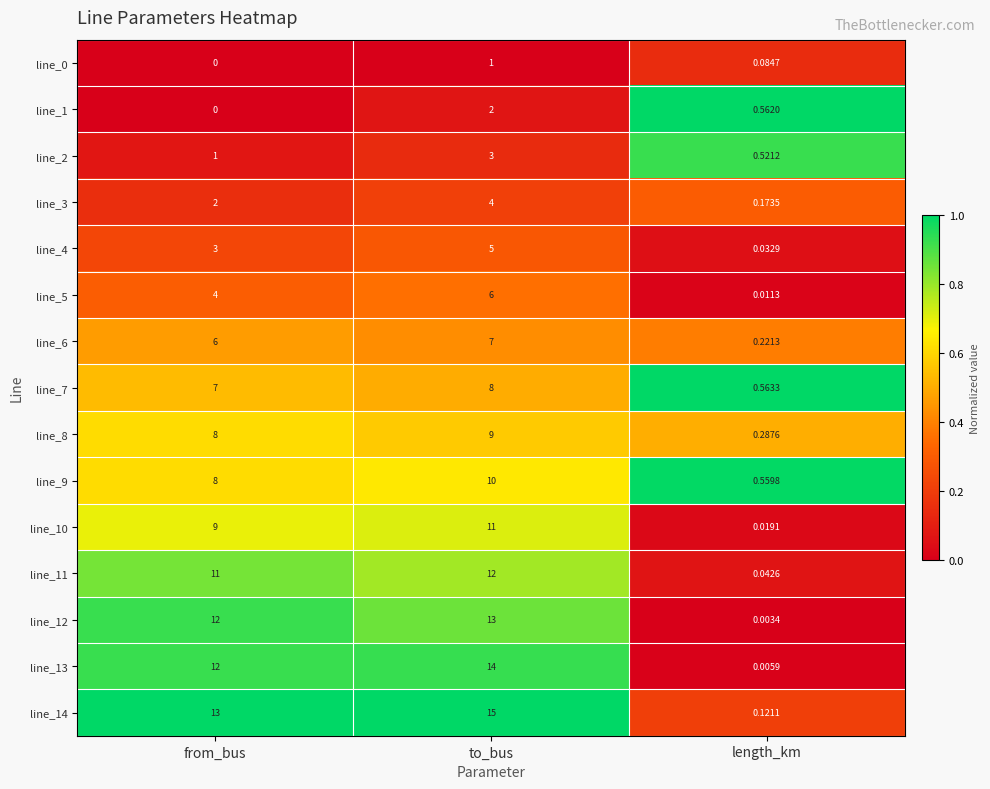

At which category is the sum across all series the highest?

to_bus